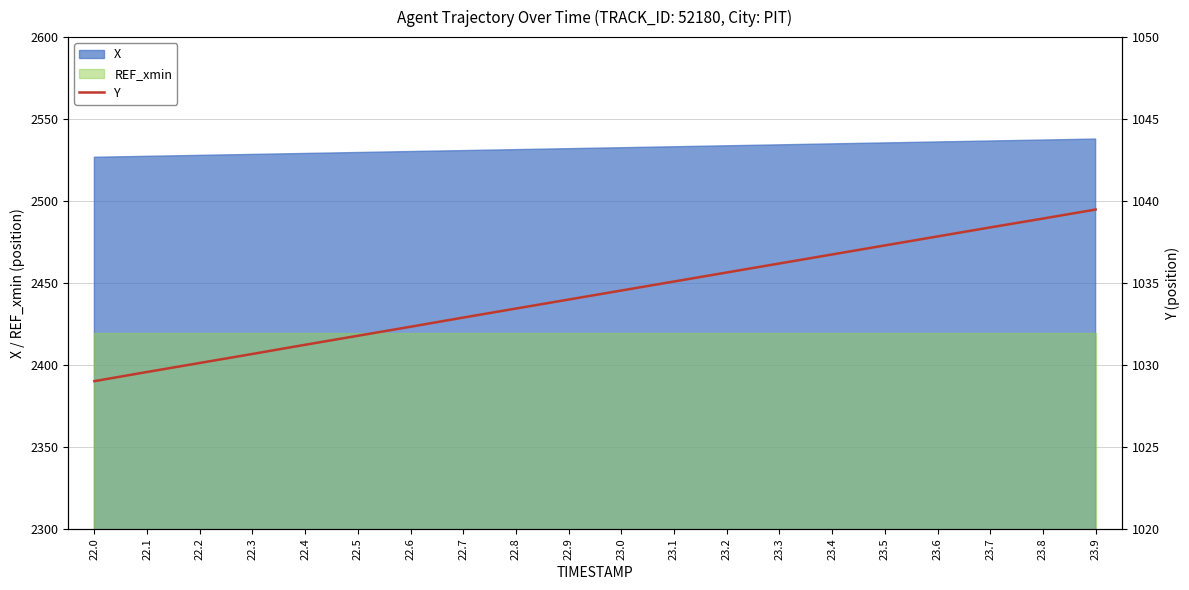

Rank the categories by value from lowest to highest.

22.0, 22.1, 22.2, 22.3, 22.4, 22.5, 22.6, 22.7, 22.8, 22.9, 23.0, 23.1, 23.2, 23.3, 23.4, 23.5, 23.6, 23.7, 23.8, 23.9